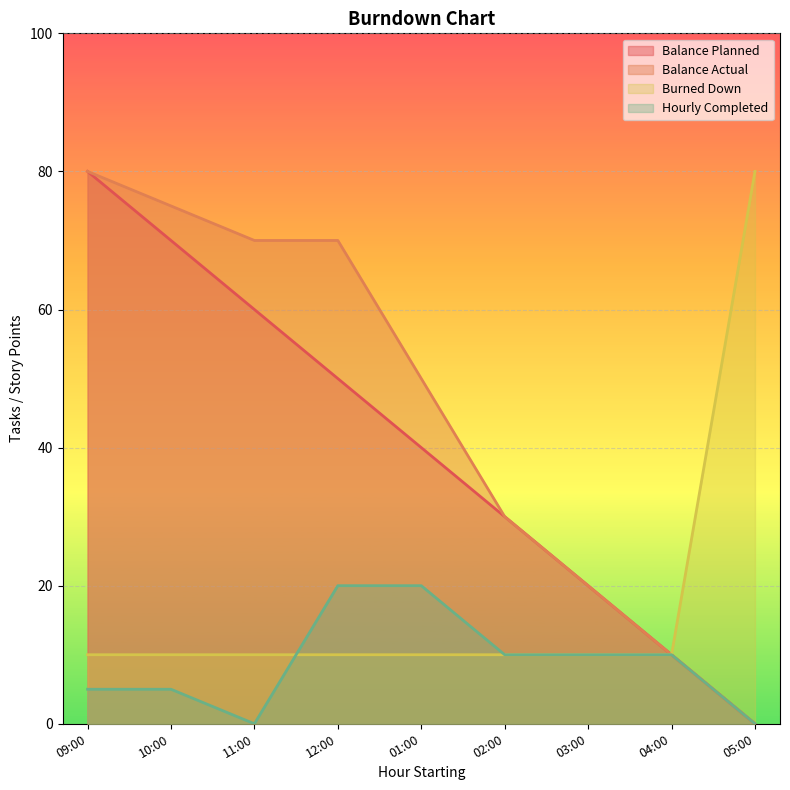

What are all the series names shown in the legend?

Balance Planned, Balance Actual, Burned Down, Hourly Completed